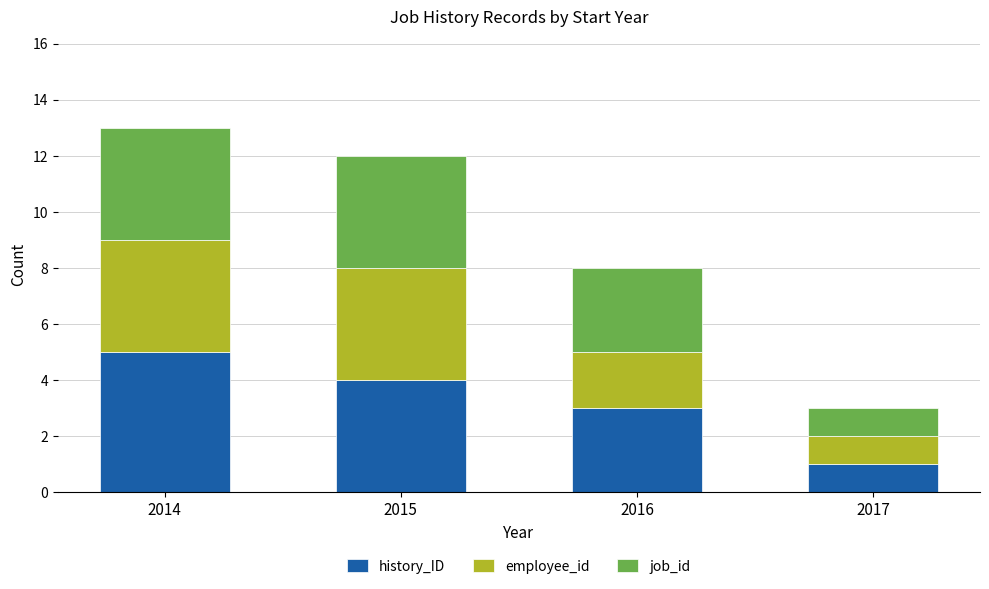

What value does the history_ID series have at 2015?

4